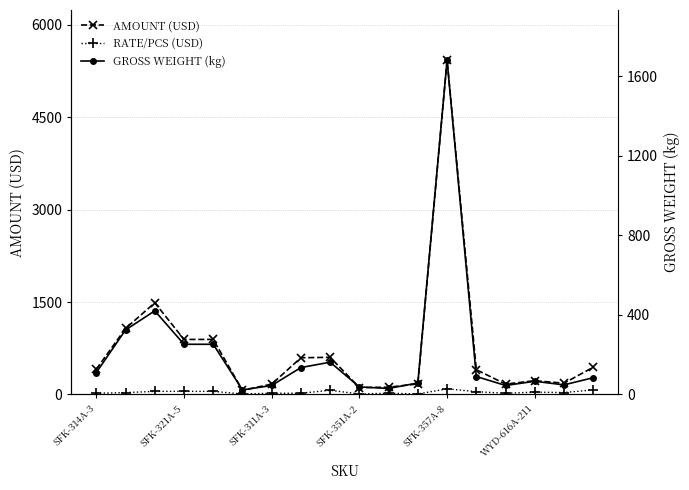

How many series are shown in this chart?

3